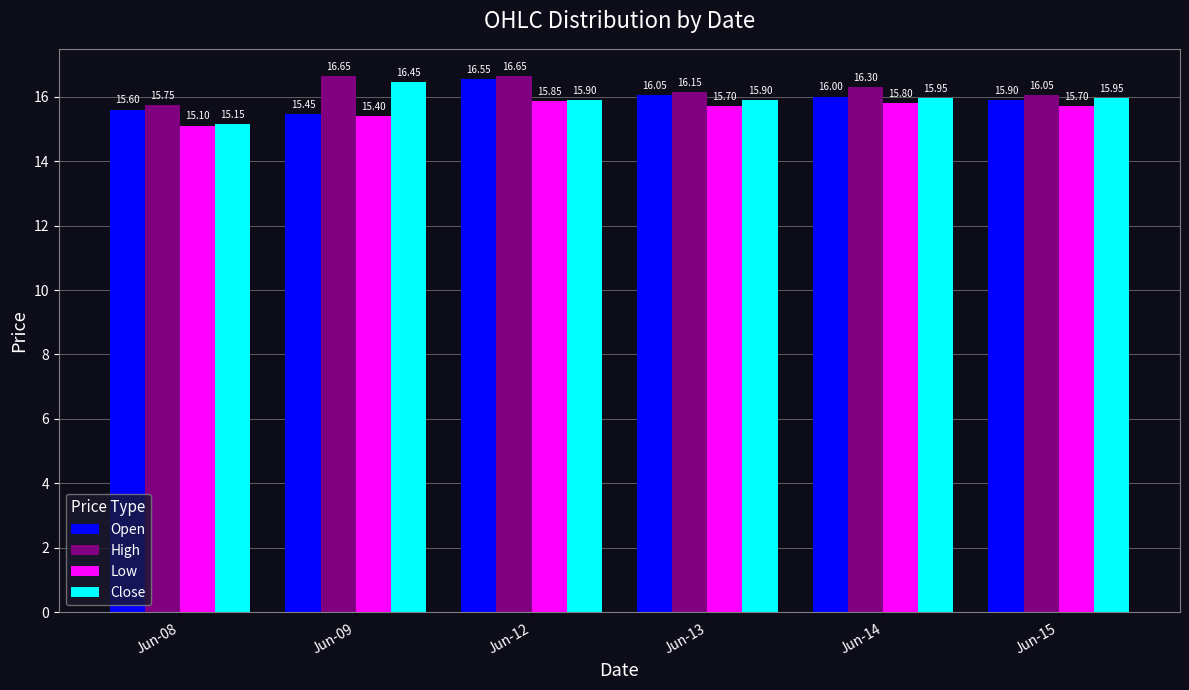

What is the difference between the highest and lowest values at Jun-12?

0.8